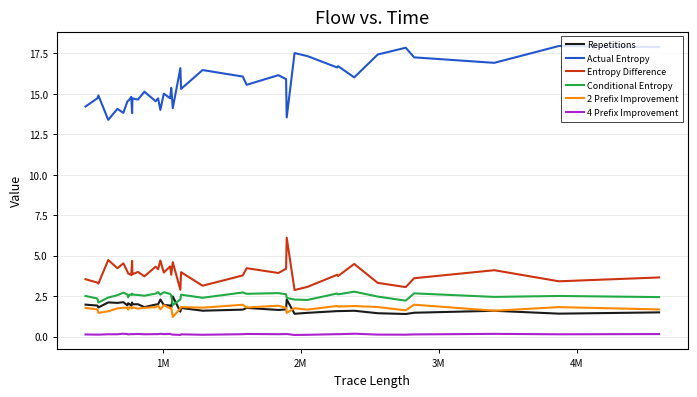

What is the greatest value displayed?

18.0